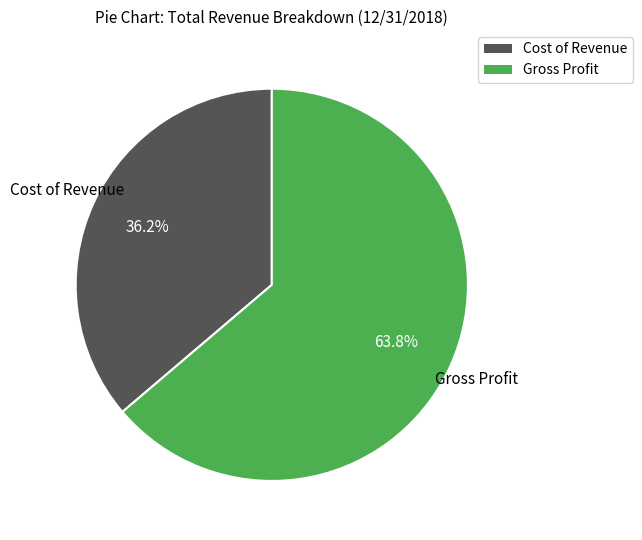

How much of the chart is everything except Gross Profit?

36.2%